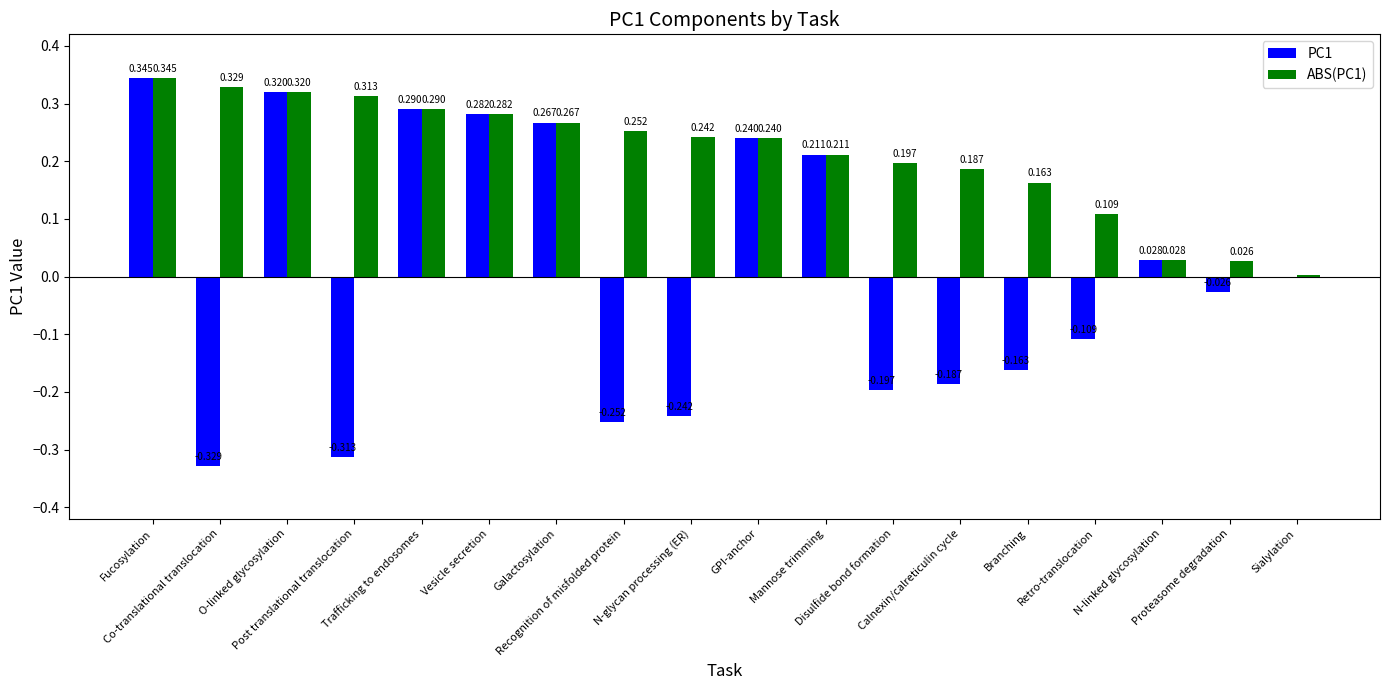

Does the chart contain stacked bars?

No